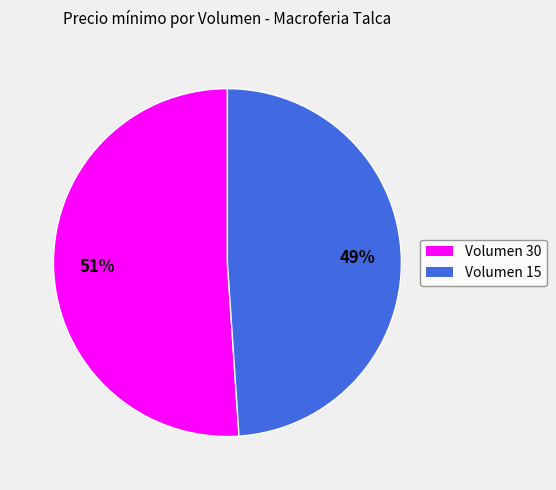

Count the number of slices in the pie.

2